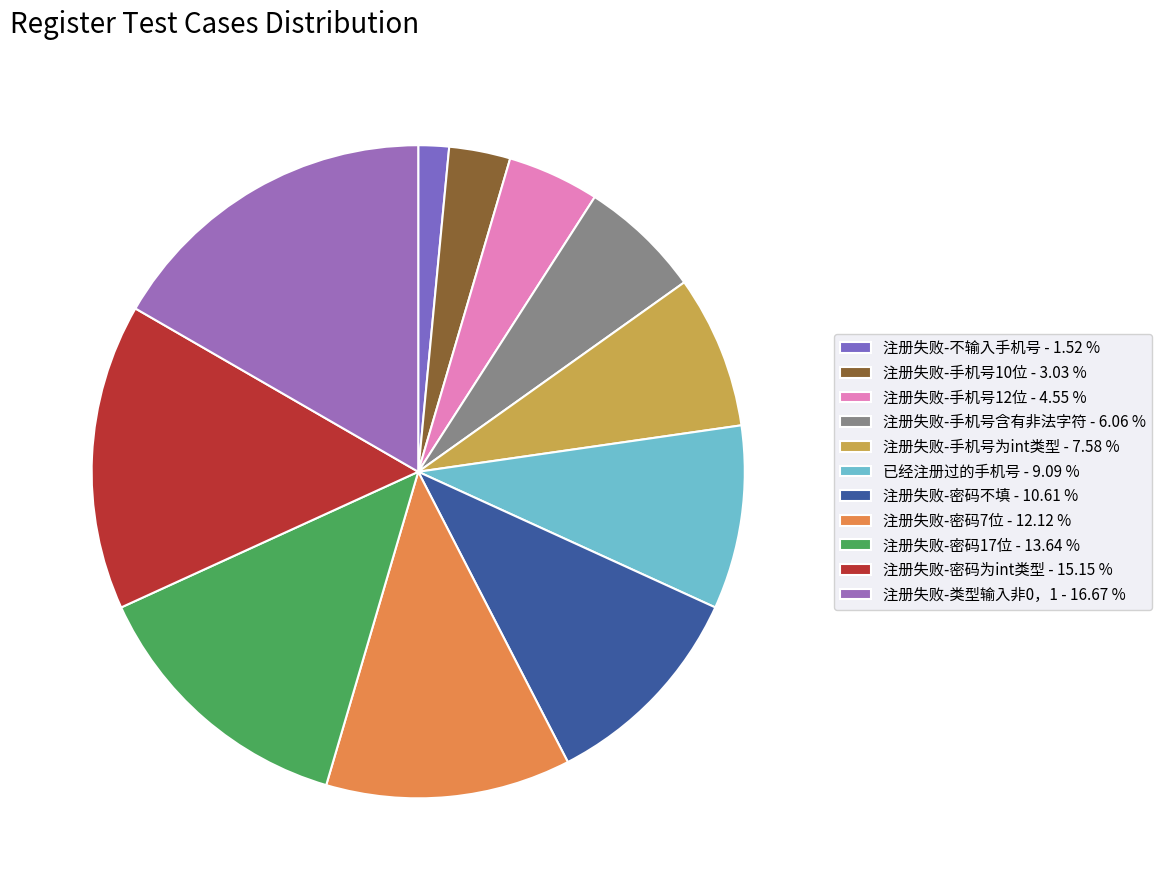

Is there a majority slice in this chart?

No